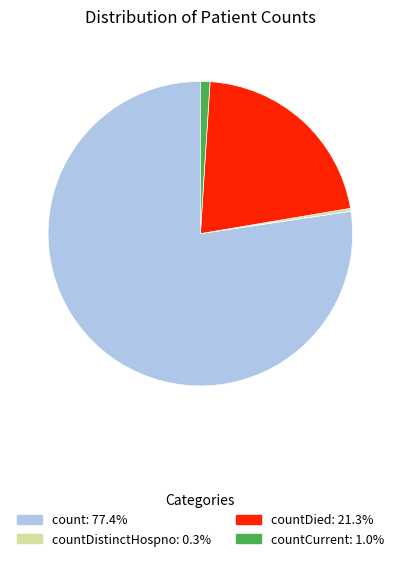

How many slices are in this pie chart?

4